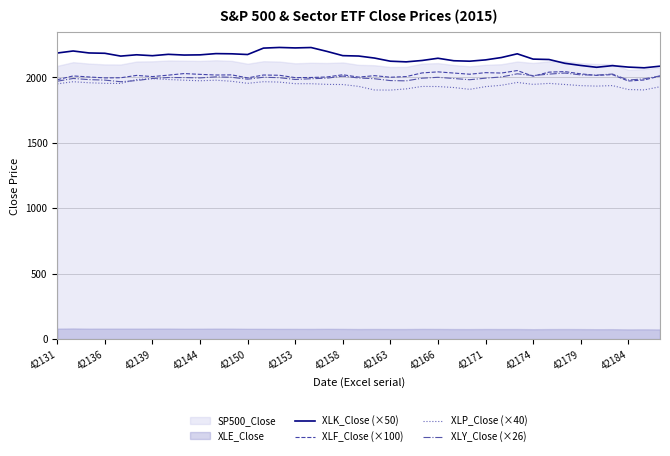

Which series has the widest spread of values?

XLK_Close (×50)